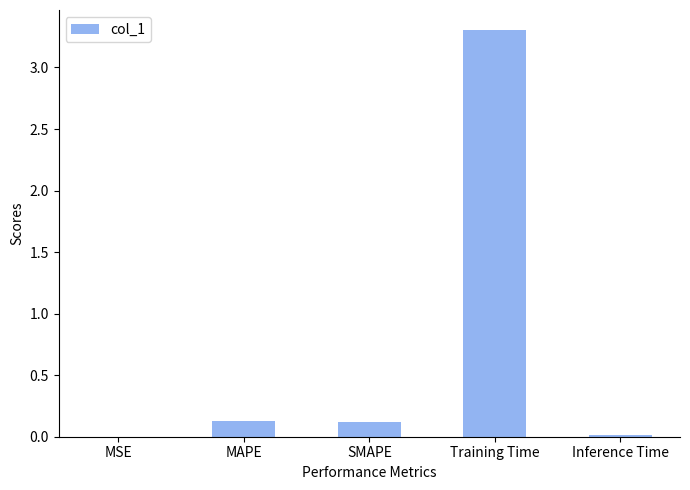

Does the chart contain stacked bars?

No